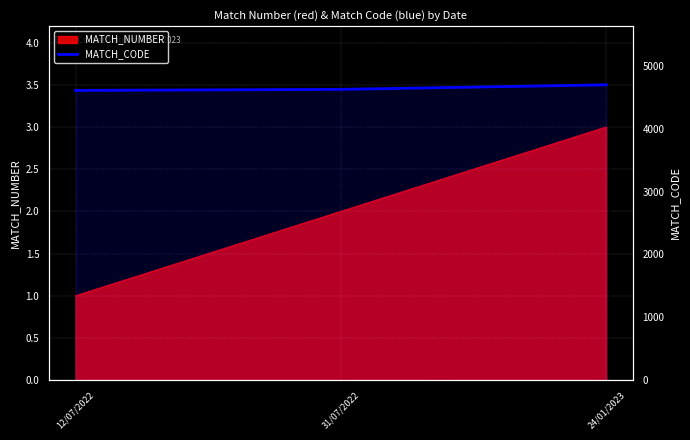

Between 24/01/2023 and 31/07/2022, which is larger?

24/01/2023